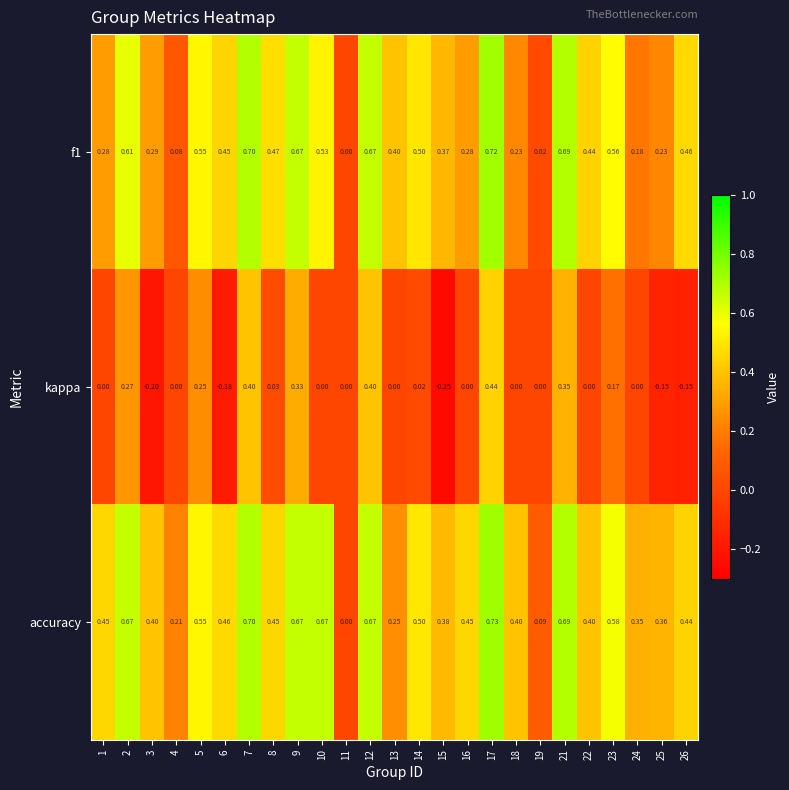

Is the value of kappa at 1 greater than the value of accuracy at 14?

No